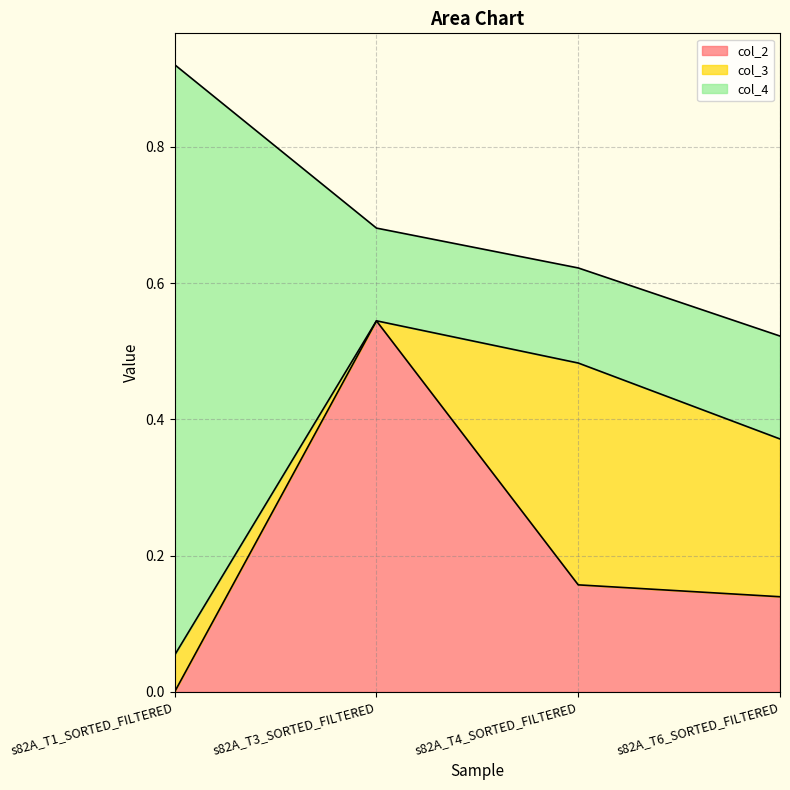

Reading left to right, what are all the values shown in this chart?

col_2: 0.0	0.5	0.2	0.1
col_3: 0.1	0.0	0.3	0.2
col_4: 0.9	0.1	0.1	0.2